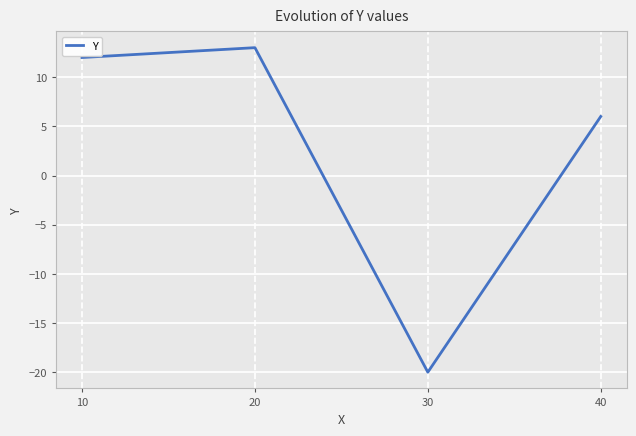

The chart shows a value of -27 at 30. True or false?

False